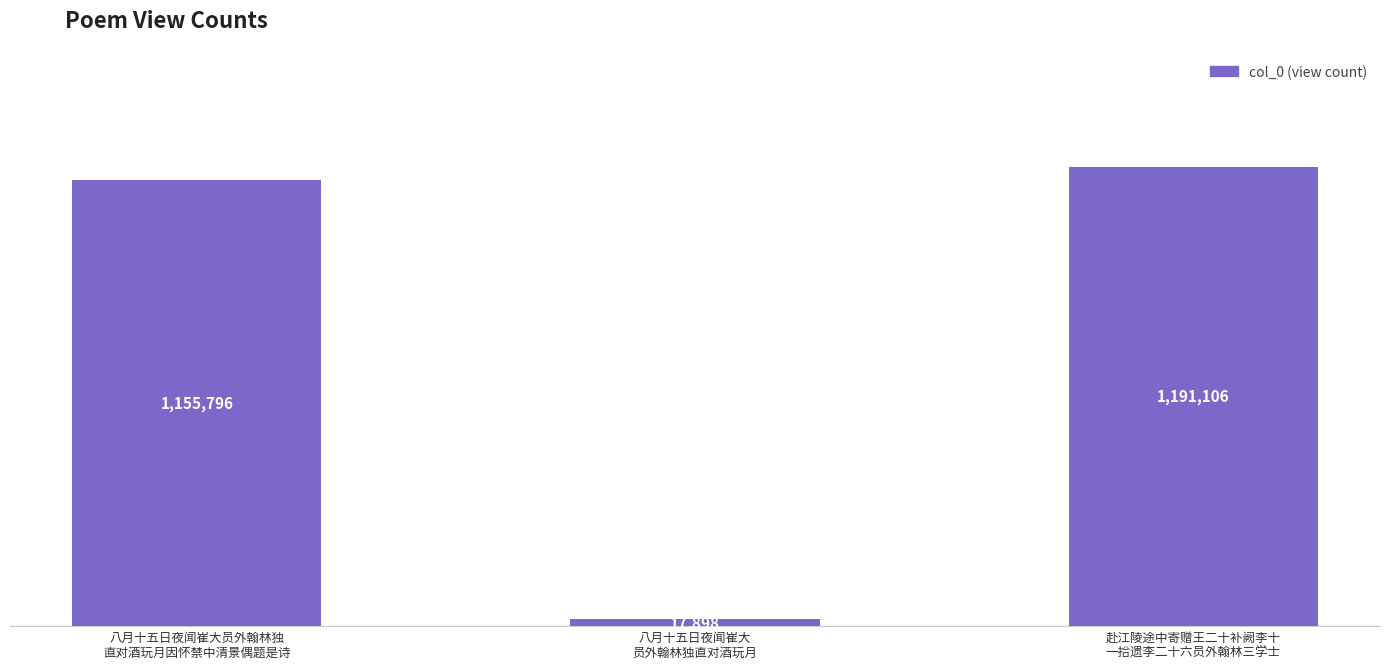

Reading left to right, transcribe all the data shown in this chart.

1155796	17898	1191106